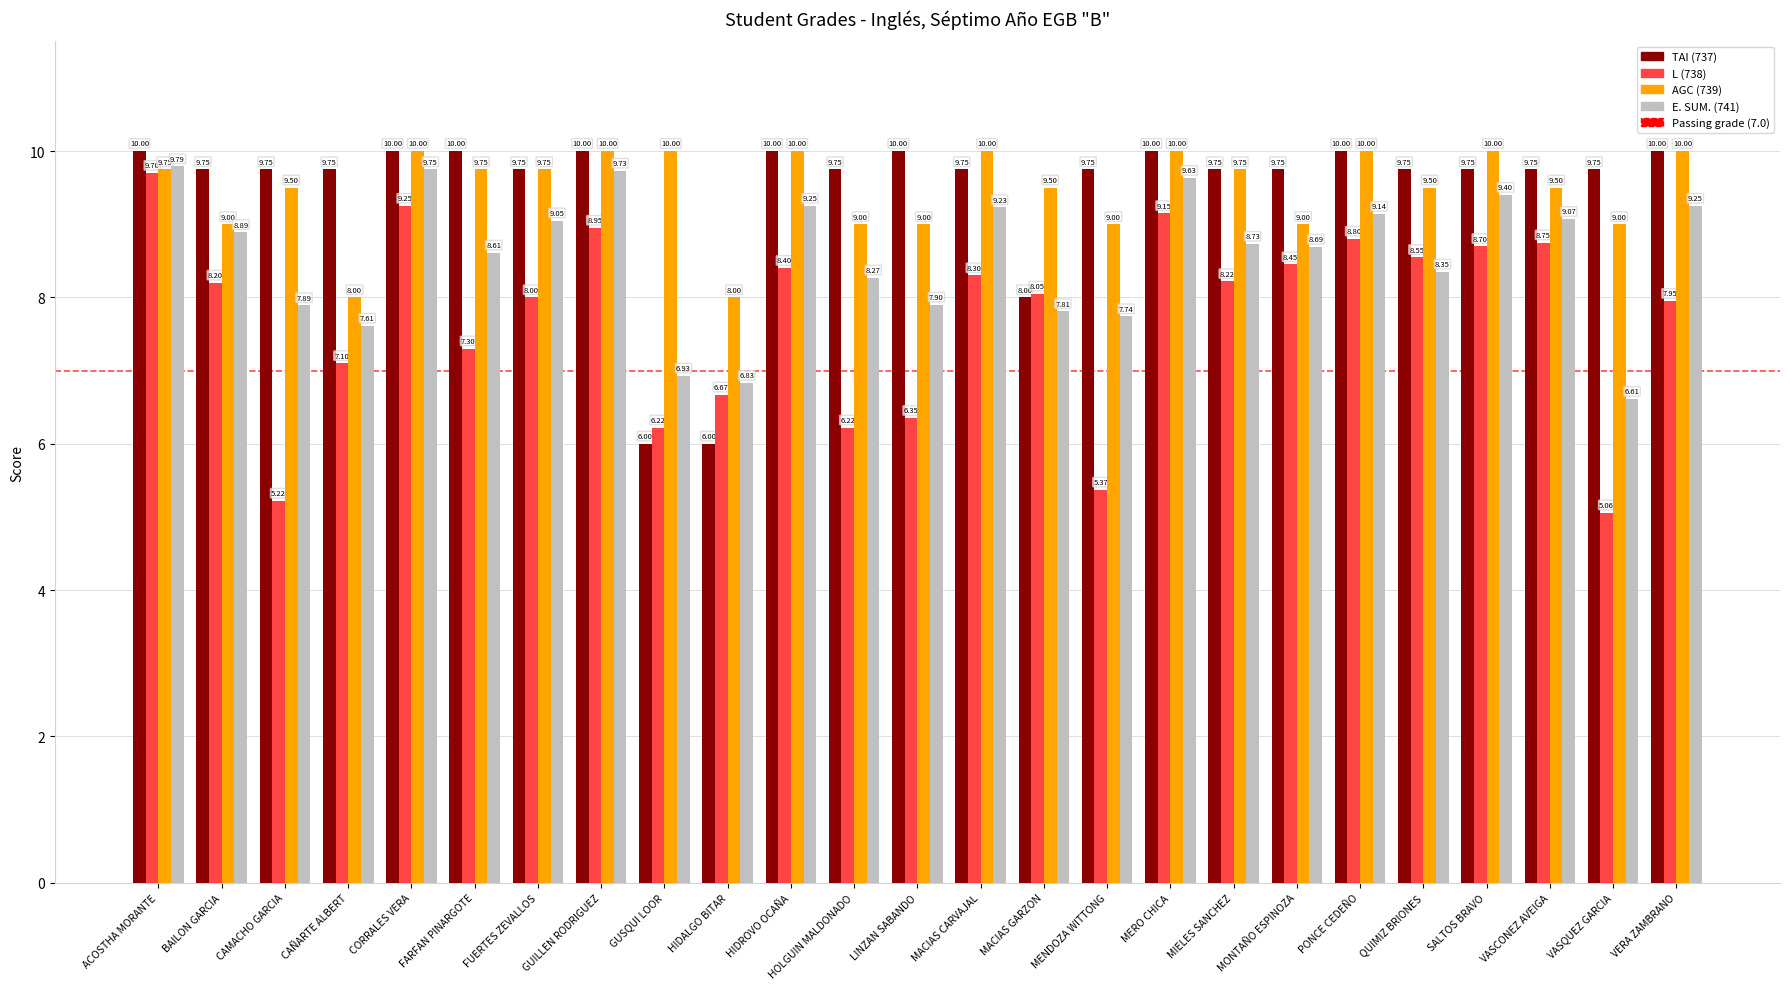

How many AGC (739) values are between 9 and 10?

23